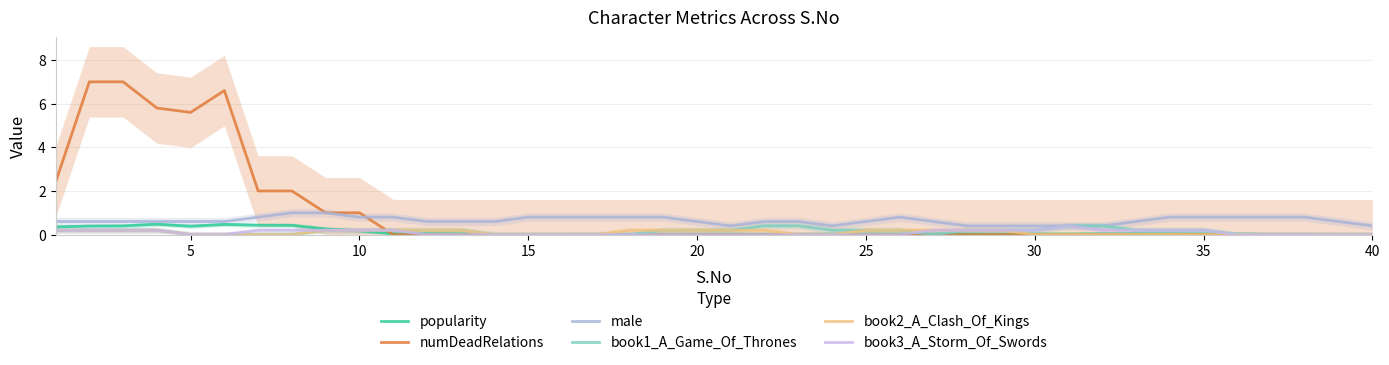

True or false: male has a value of 0.2 at 30.

False